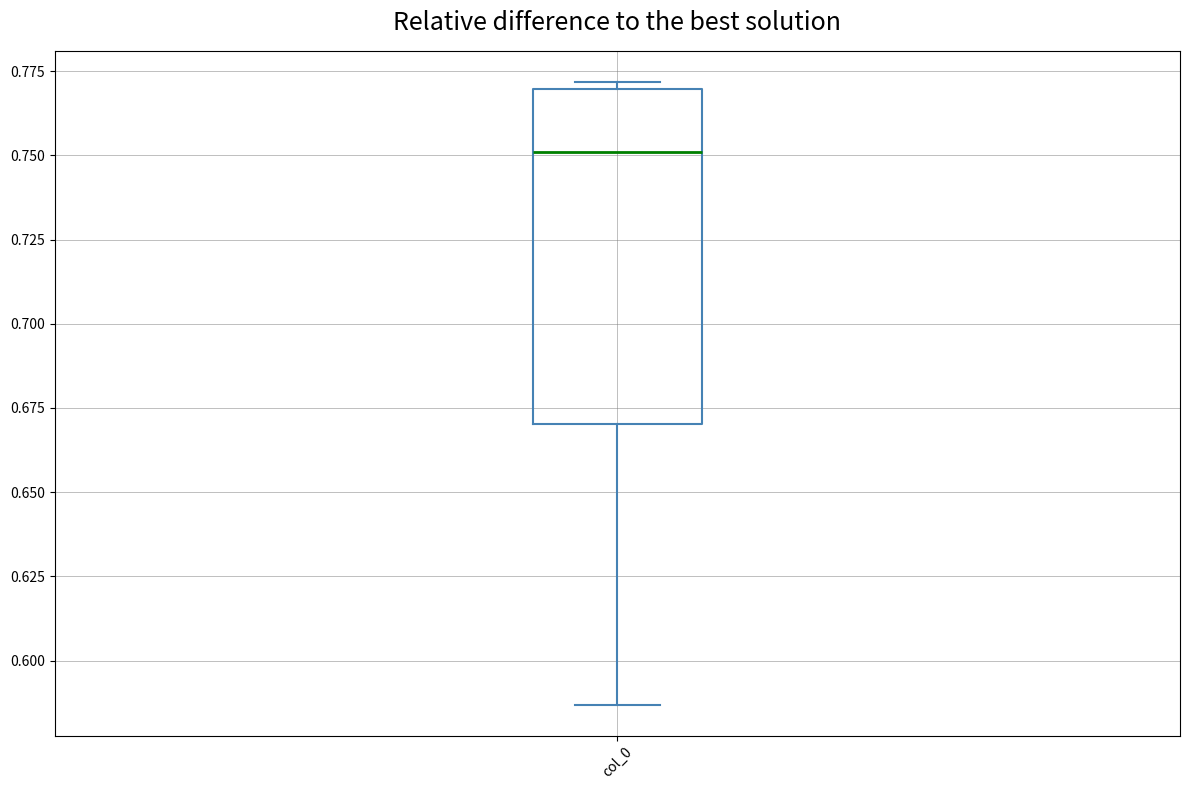

Read this box plot against the y-axis: the position of the median line, the range covered by the box, and the ends of both whiskers. The values are not printed on the chart, so give them approximately, as read against the axis.

median 0.750, box 0.670 to 0.770, whiskers 0.585 to 0.770 (just above the box's upper edge)